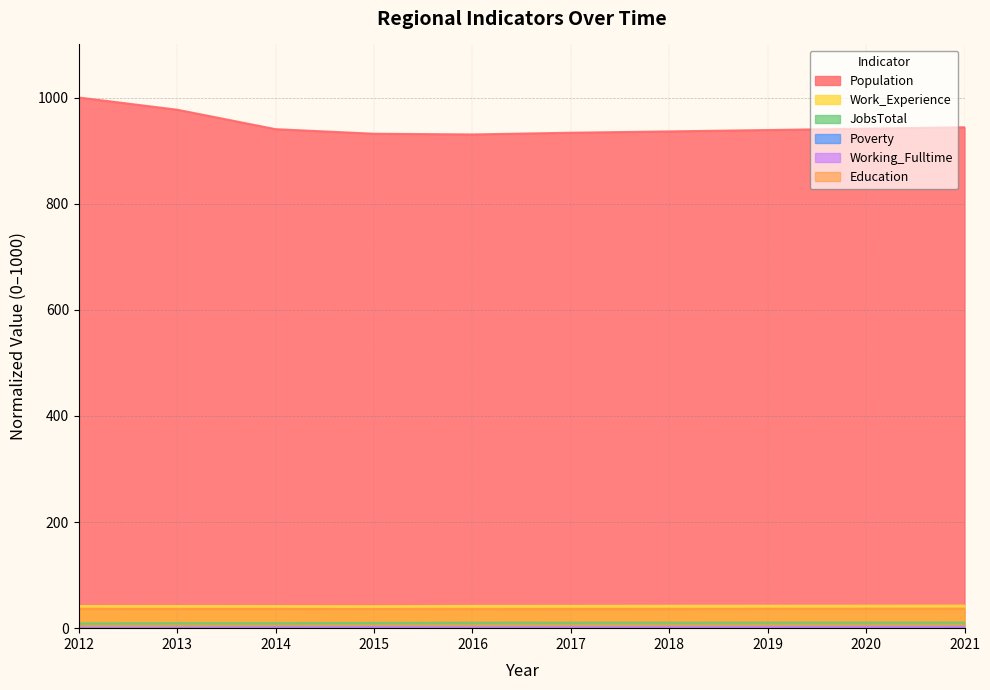

Between 2013 and 2015, which series saw the biggest shift?

Population